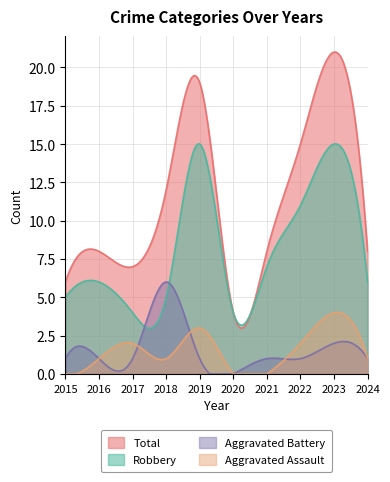

How many lines are shown in the chart?

4